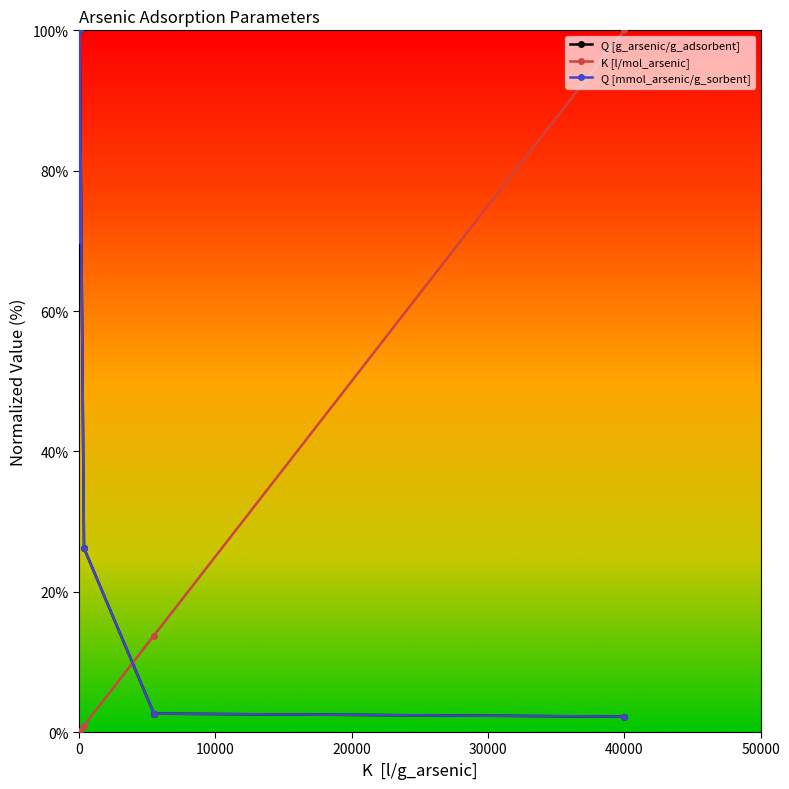

Which series has the largest range (max minus min)?

K [l/mol_arsenic]